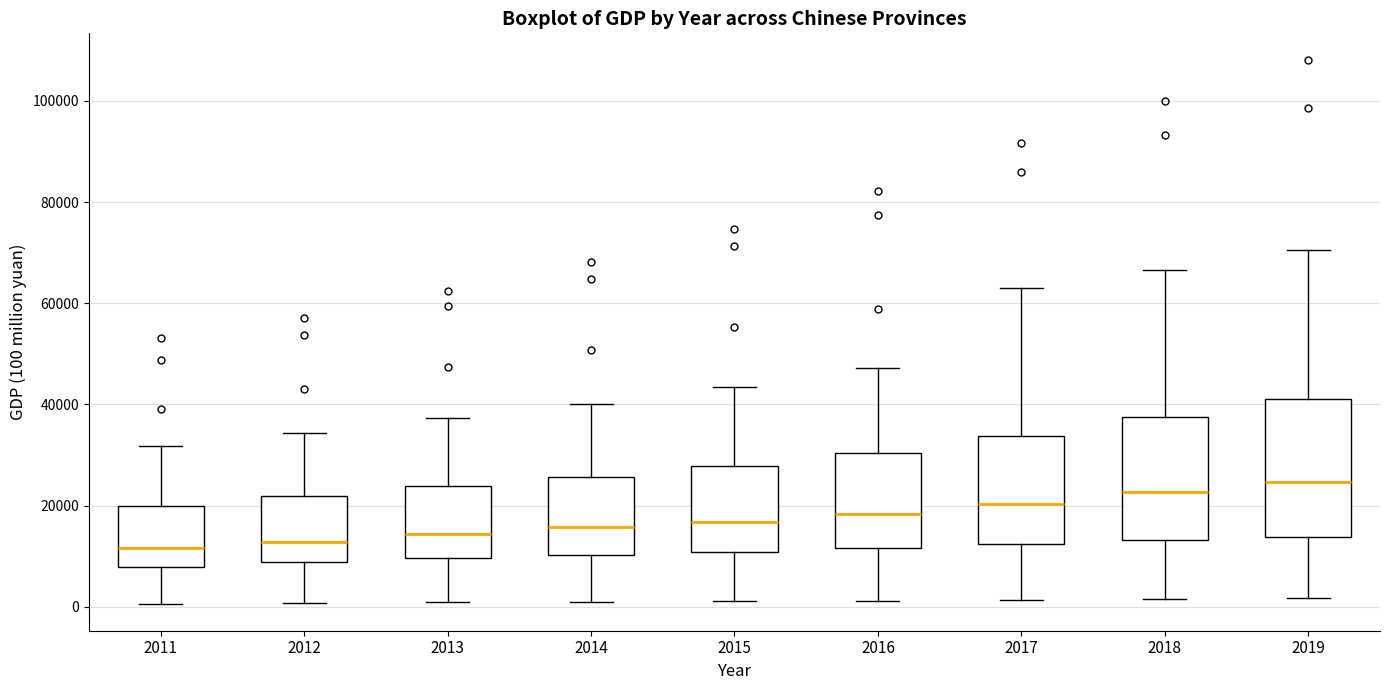

Where is the upper edge of the box at x = 2018 on the y-axis? The values are not printed on the chart, so give them approximately, as read against the axis.

38000